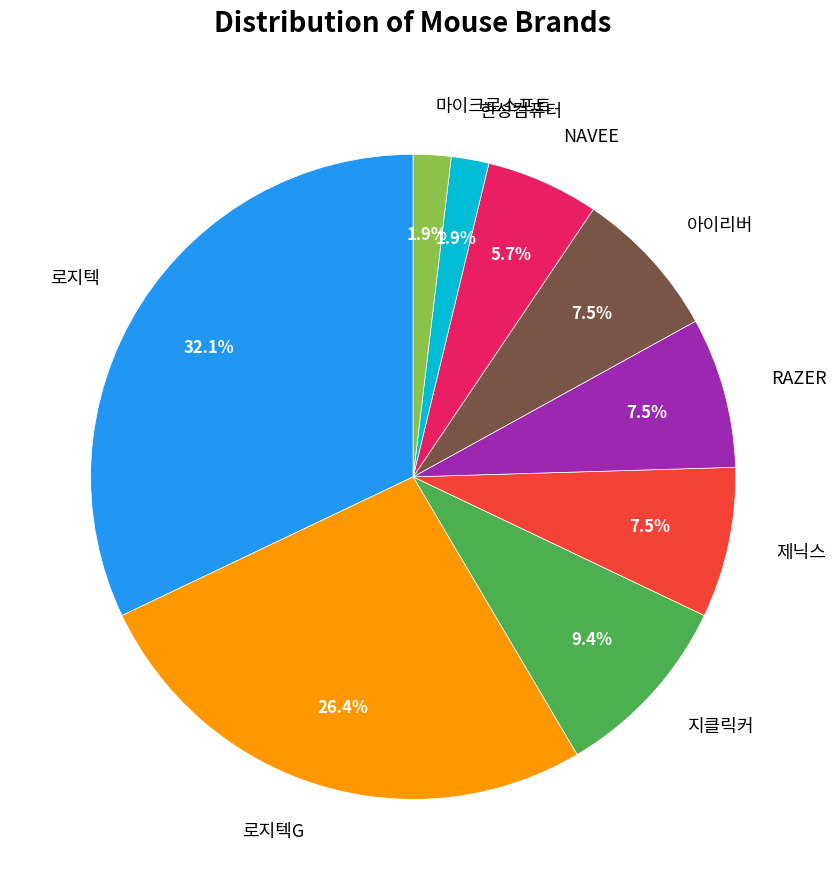

Is there a majority slice in this chart?

No